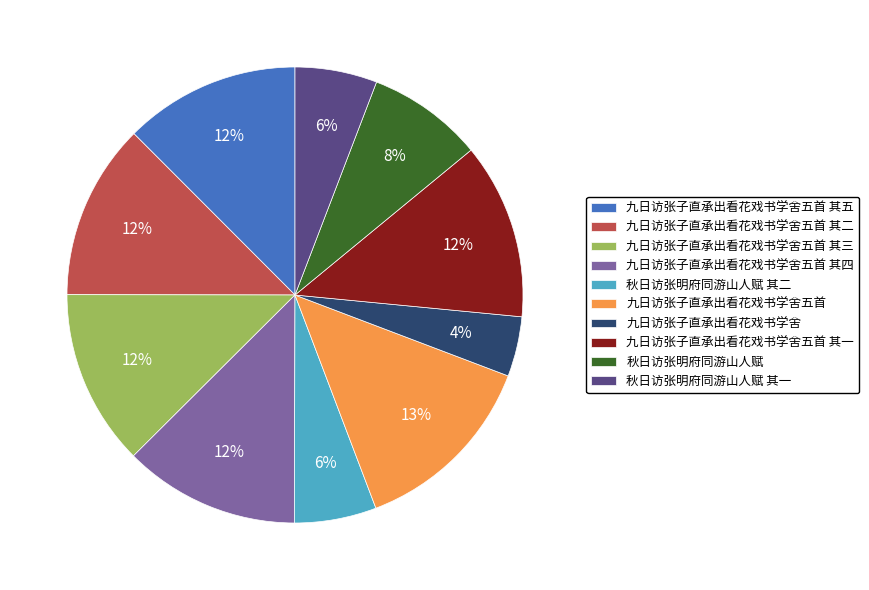

The 九日访张子直承出看花戏书学舍五首 其二 slice represents 12% of the pie. True or false?

True